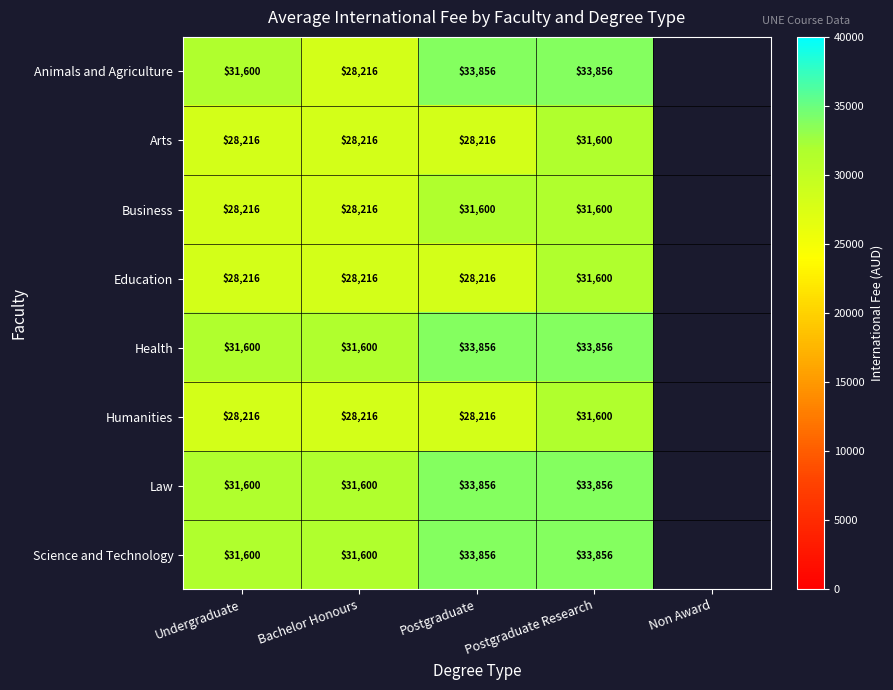

How many data points does each series have?

5